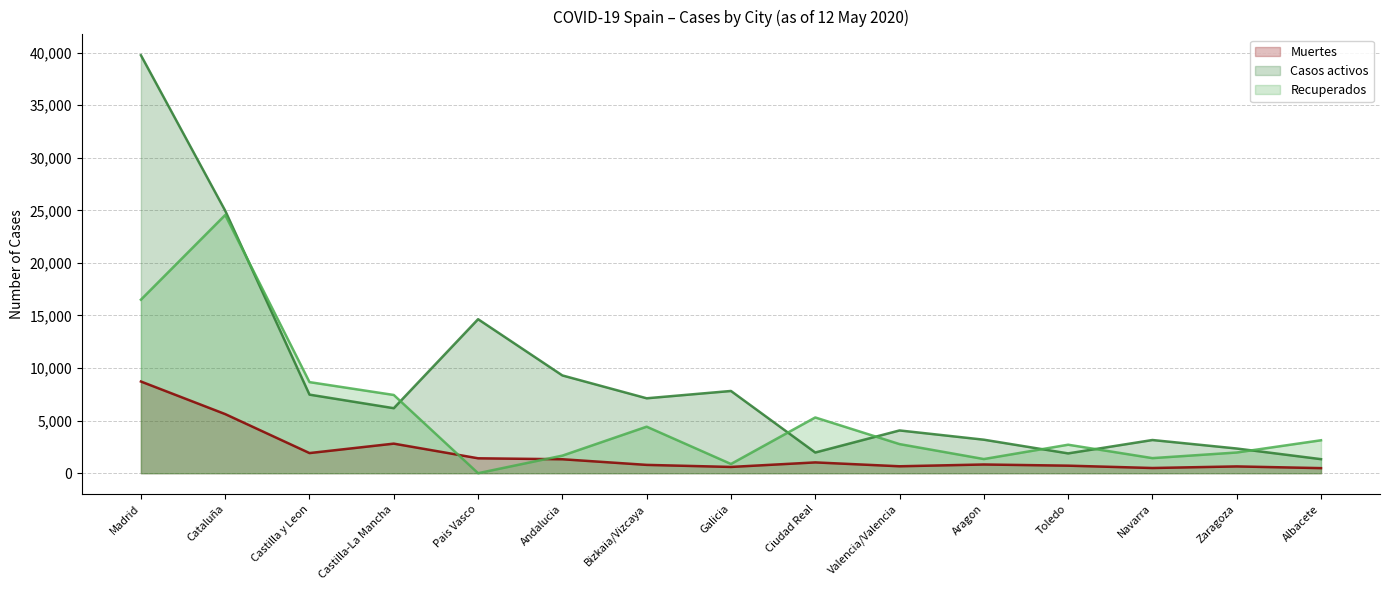

What is the approximate value of Casos activos at Andalucia?

9297